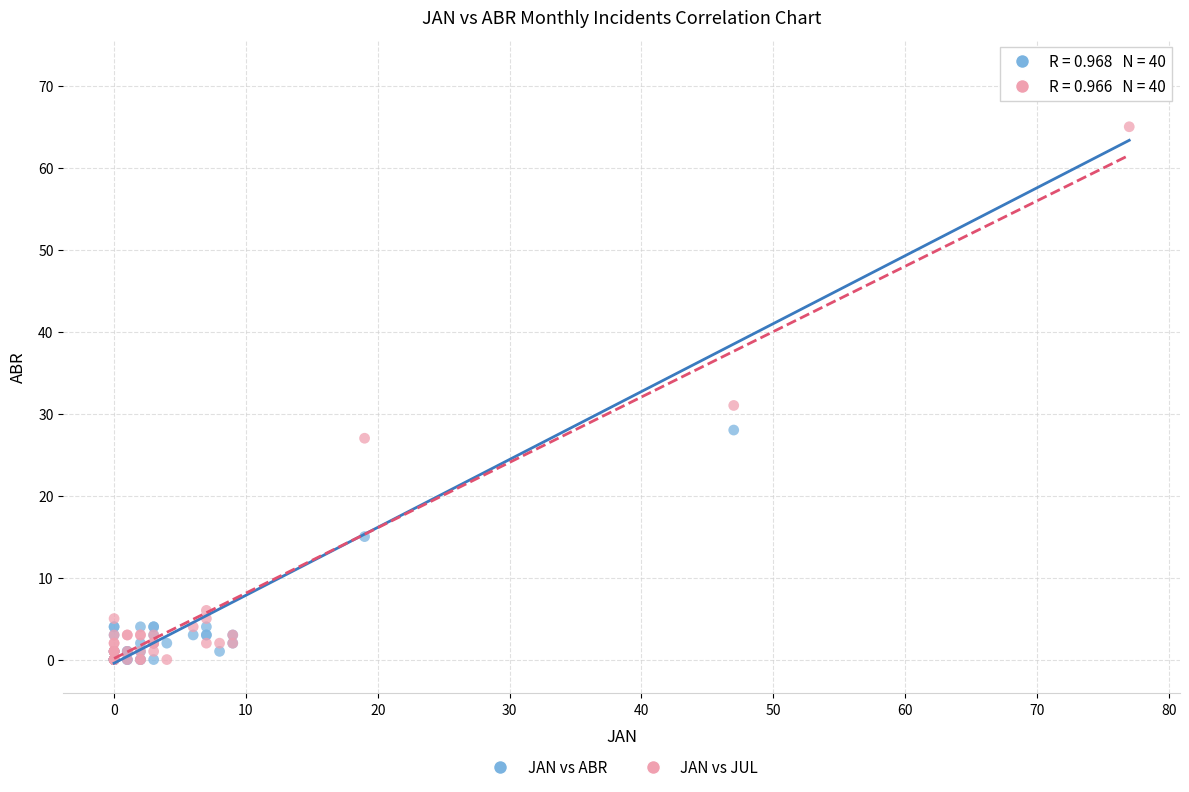

In the JAN vs JUL series, what Y value is closest to 32?

31